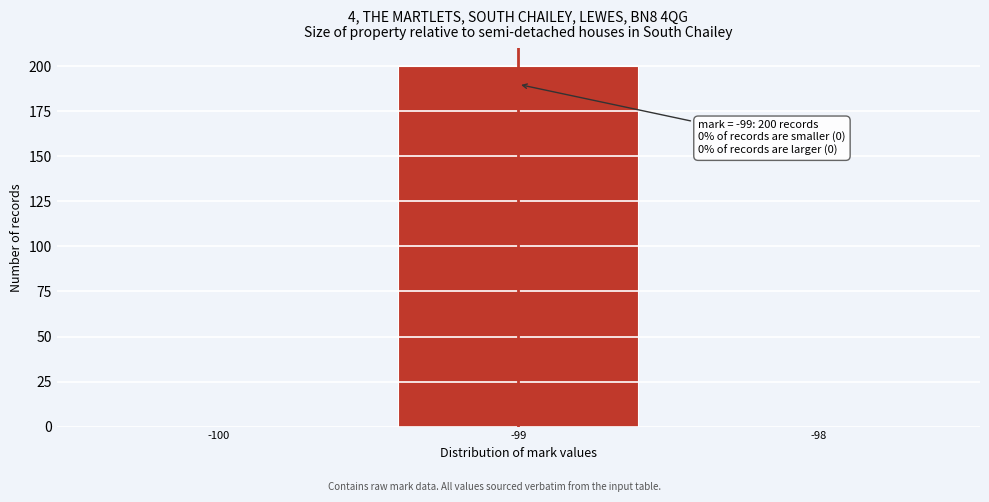

Which range on the x-axis has the tallest bar?

-99.5 to -98.5